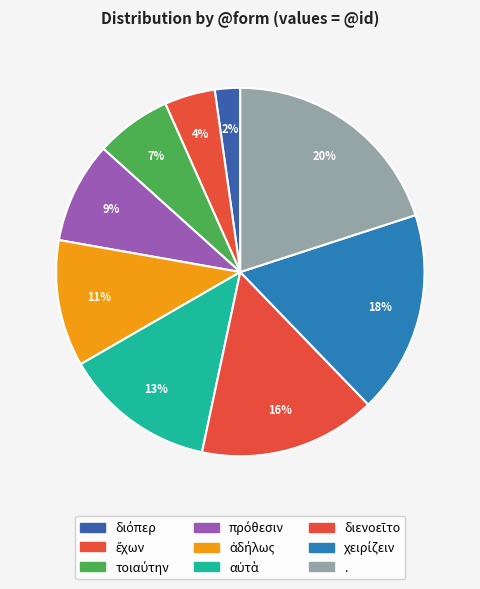

What is the change in value from ἀδήλως to διενοεῖτο?

+2